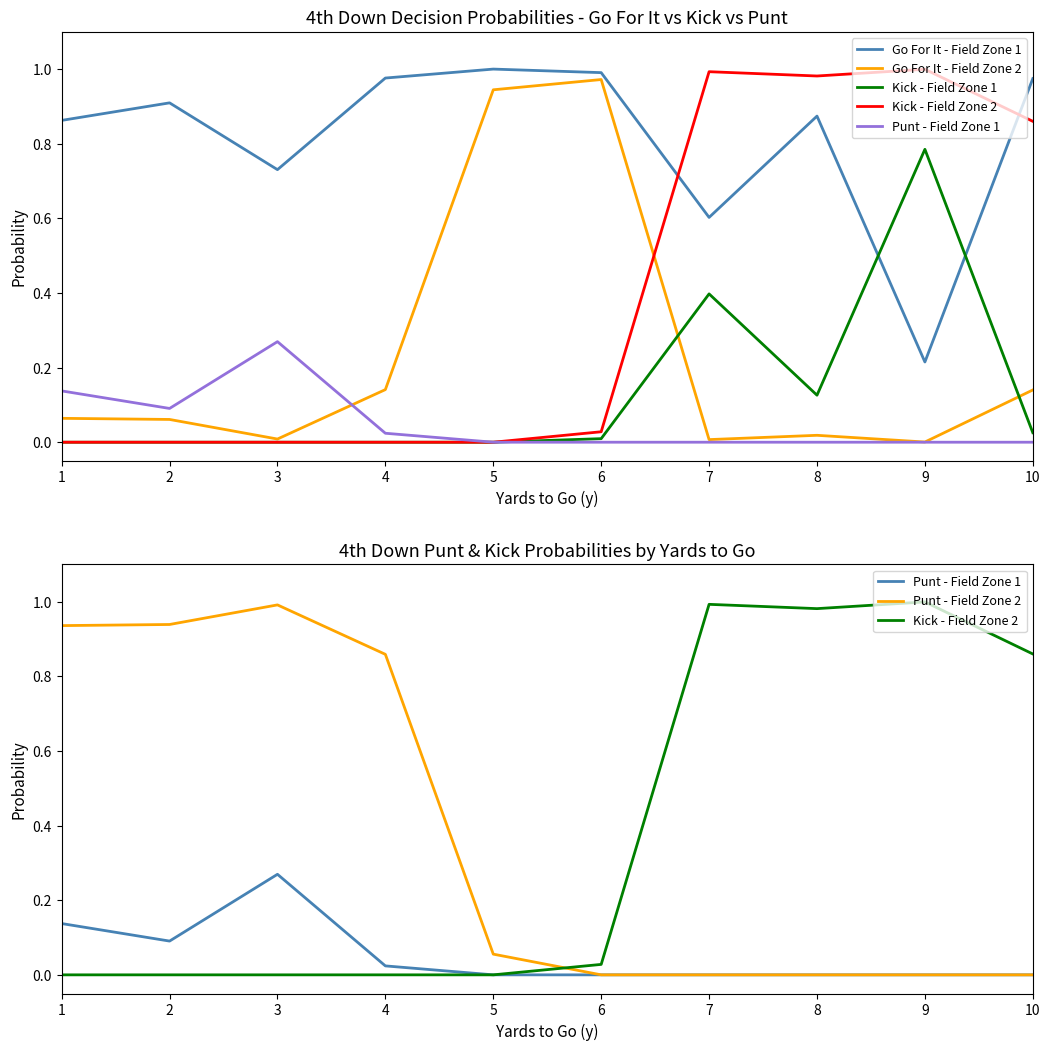

What is the maximum value for Punt - Field Zone 2?

1.0